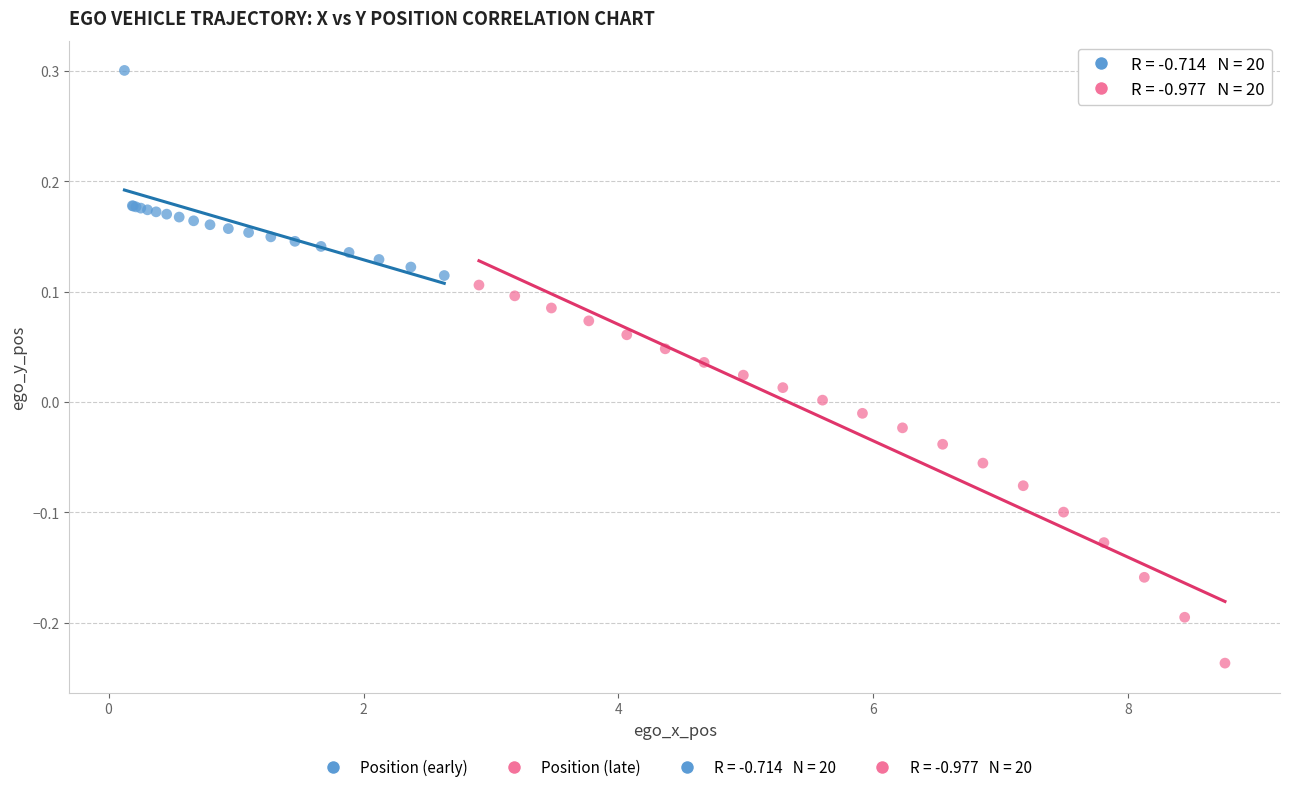

Which series has the widest spread of Y values?

Position (late)